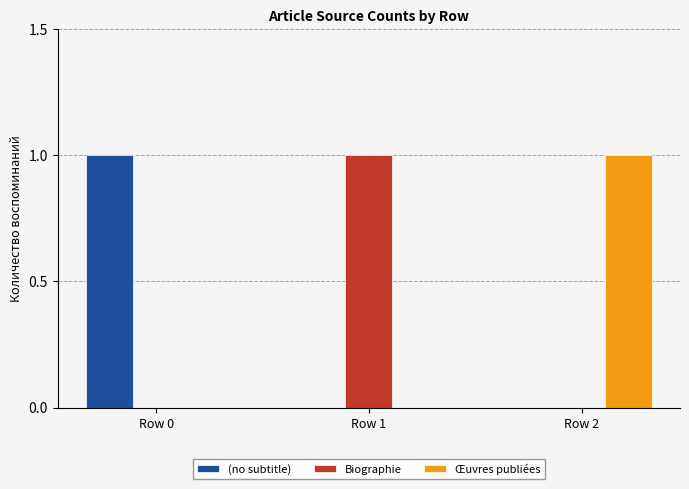

Is the value of Biographie at Row 0 greater than the value of (no subtitle) at Row 0?

No